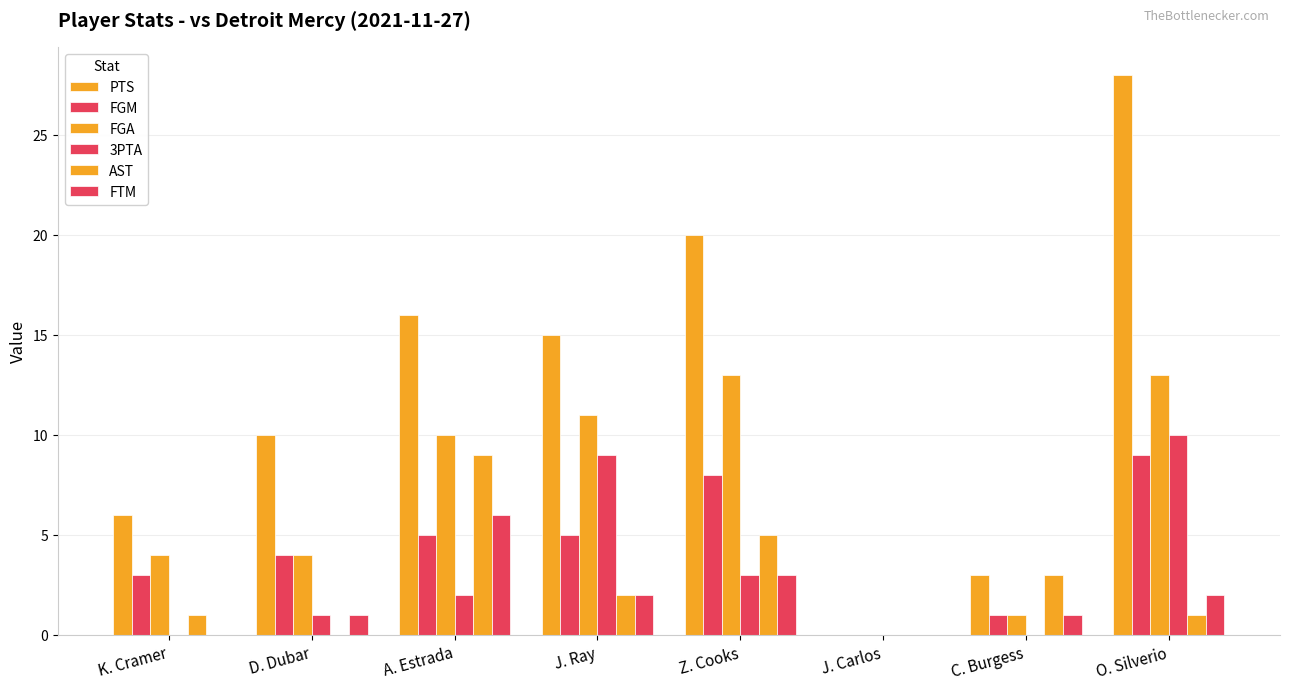

How many positive values does the FGM series have?

7